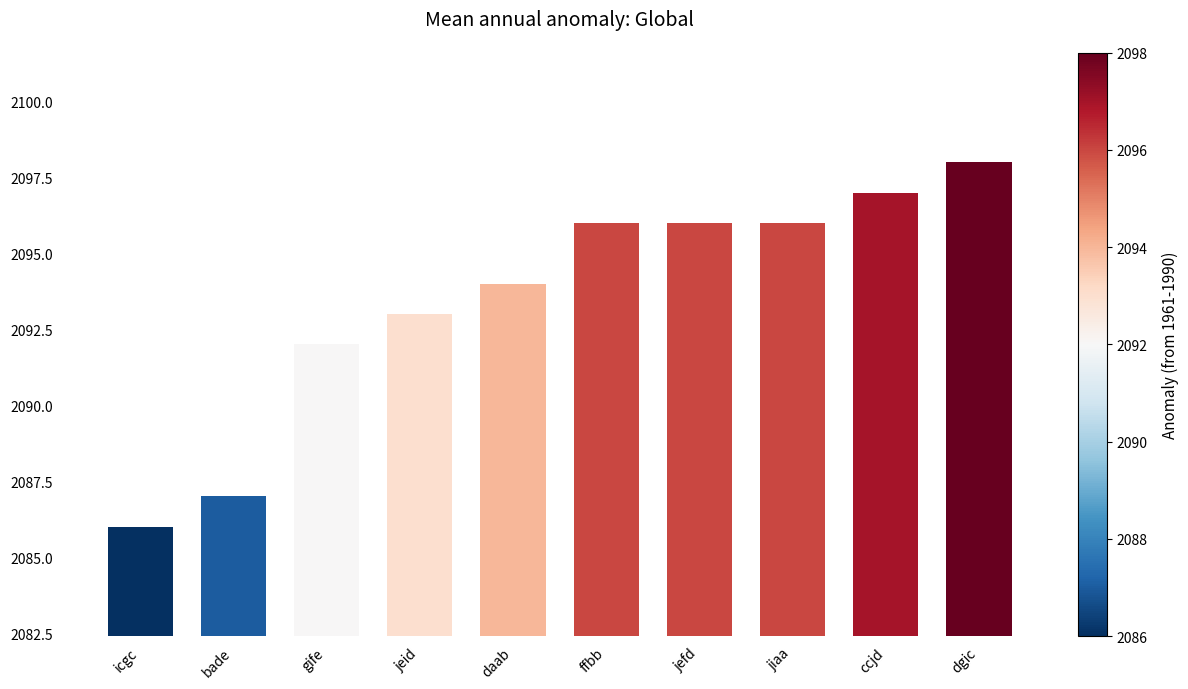

What is the sum of all values?

20935